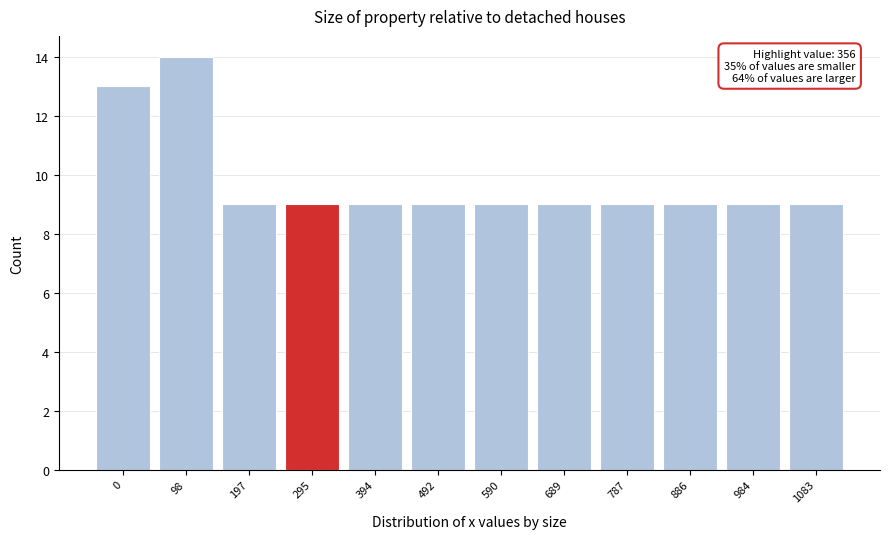

Reading left to right, transcribe all the data shown in this chart.

0=13	98=14	197=9	295=9	394=9	492=9	590=9	689=9	787=9	886=9	984=9	1083=9